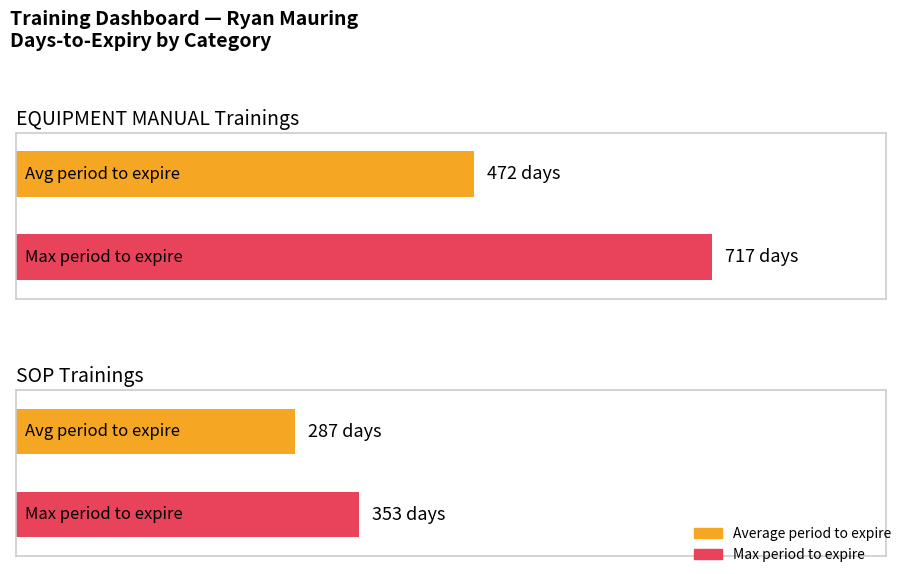

Does the chart contain any negative values?

No